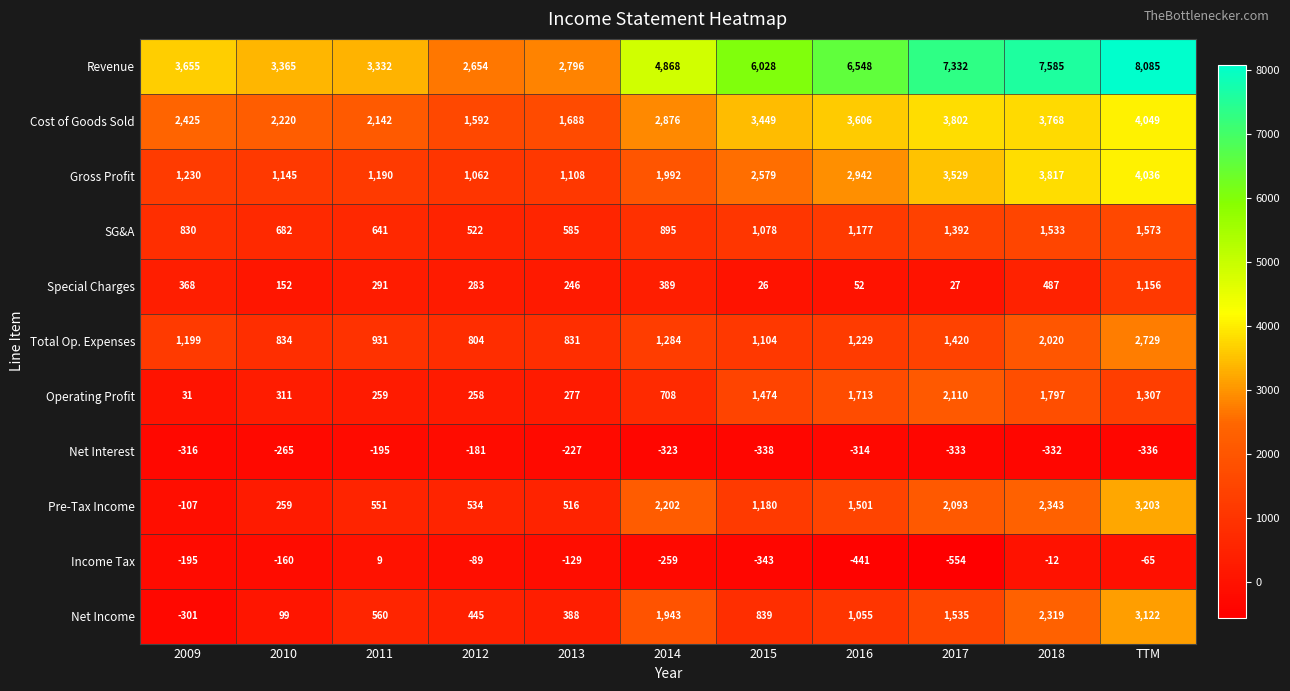

Which series has the largest total across all categories?

Revenue